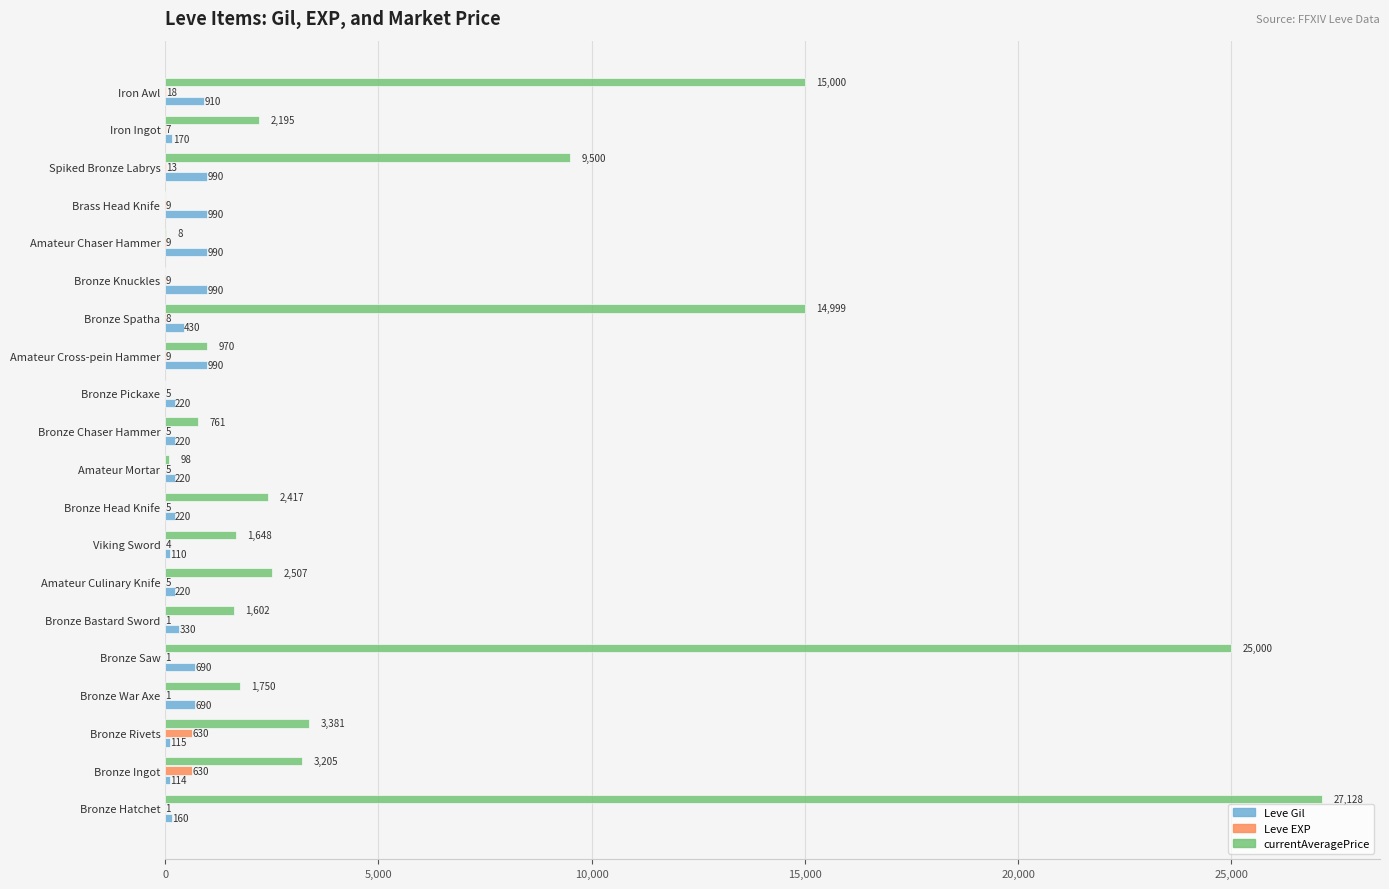

Count the number of data series in this chart.

3